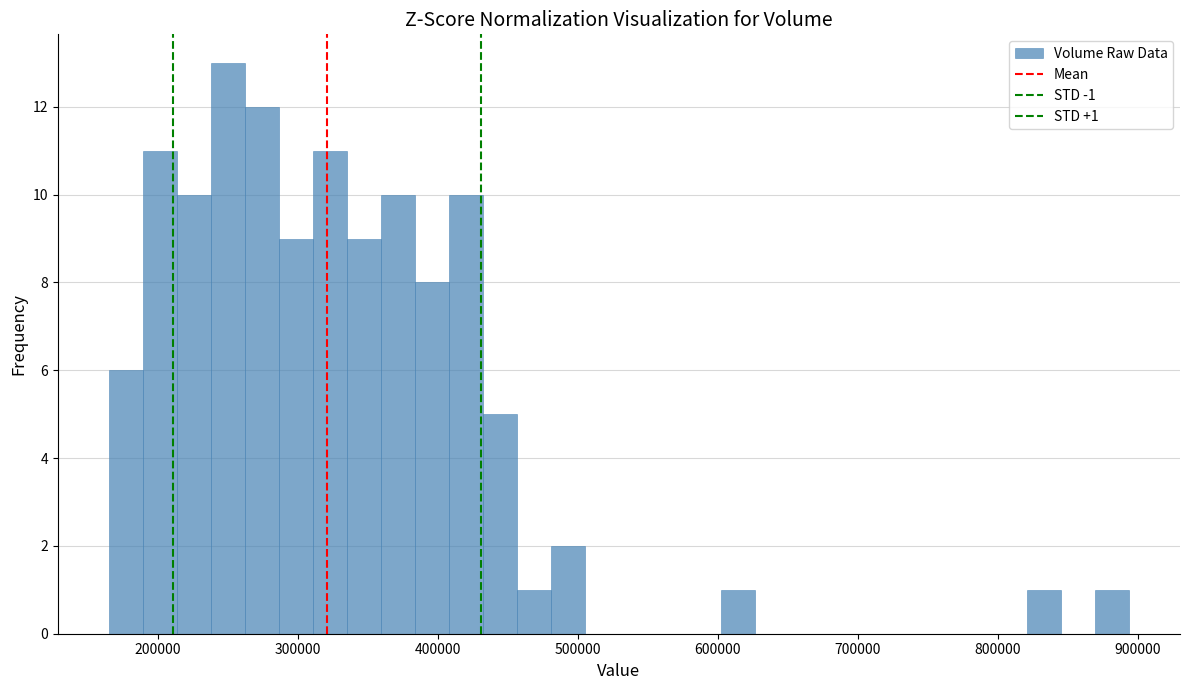

Read against the x-axis, roughly where is the centre of the tallest bar?

250000